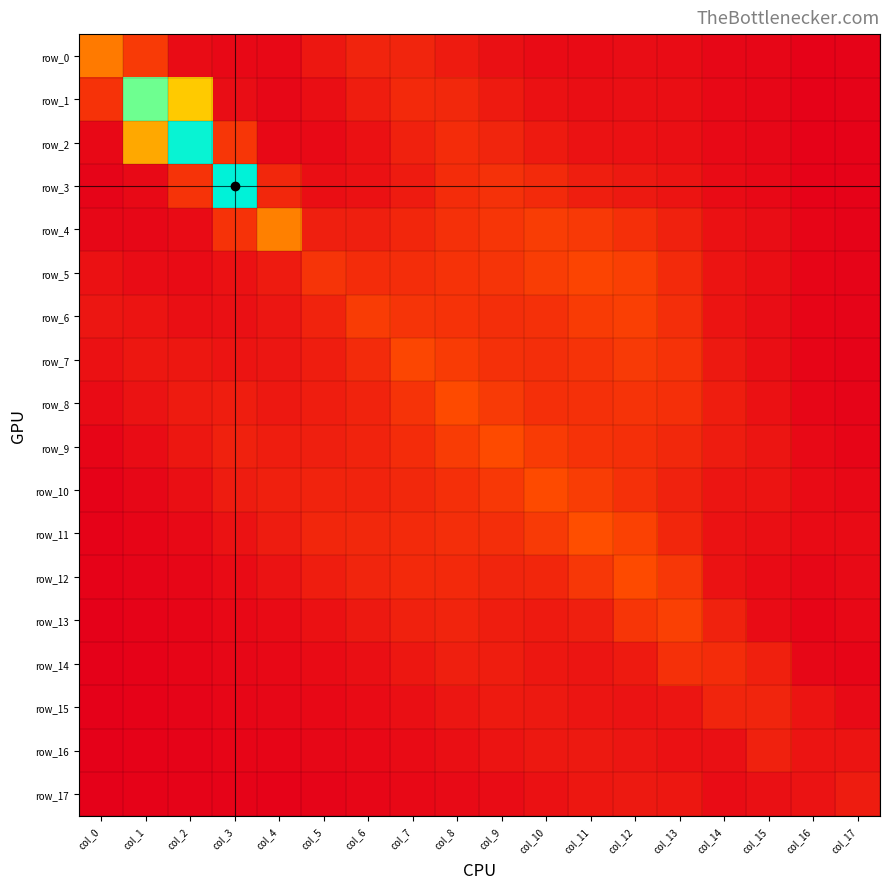

List the labels in order of row_12 value, largest first.

col_12, col_13, col_11, col_8, col_7, col_10, col_9, col_6, col_5, col_4, col_14, col_3, col_15, col_17, col_16, col_2, col_1, col_0